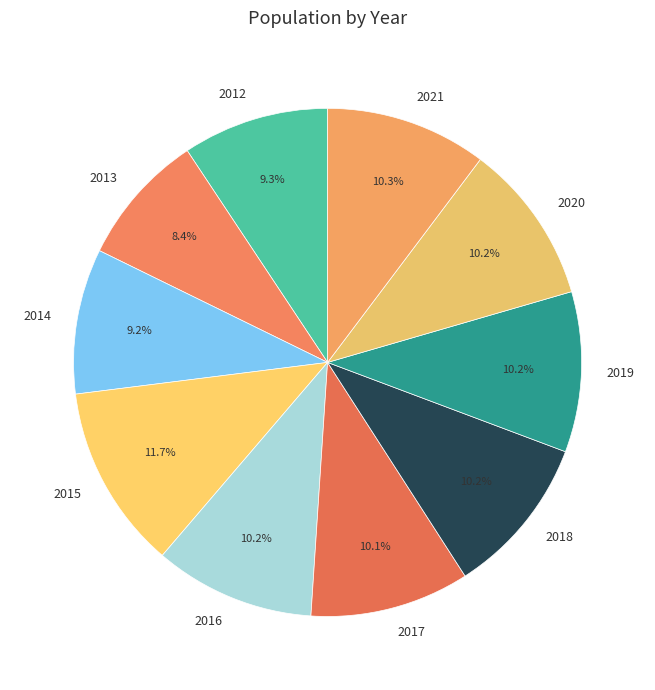

Which has a higher value, 2021 or 2012?

2021